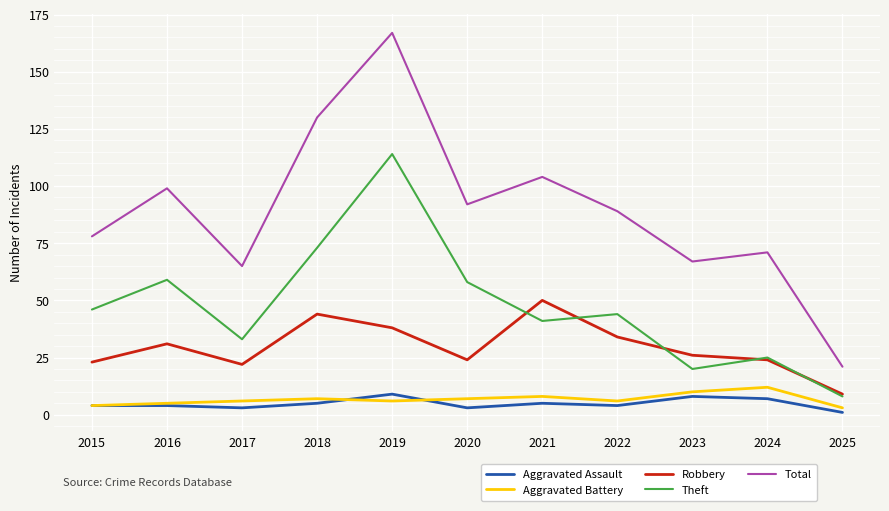

True or false: Aggravated Battery and Theft cross at least once.

False